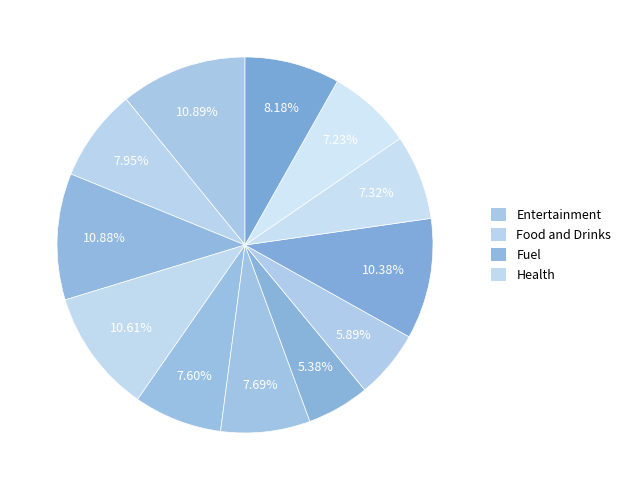

Is there a majority slice in this chart?

No